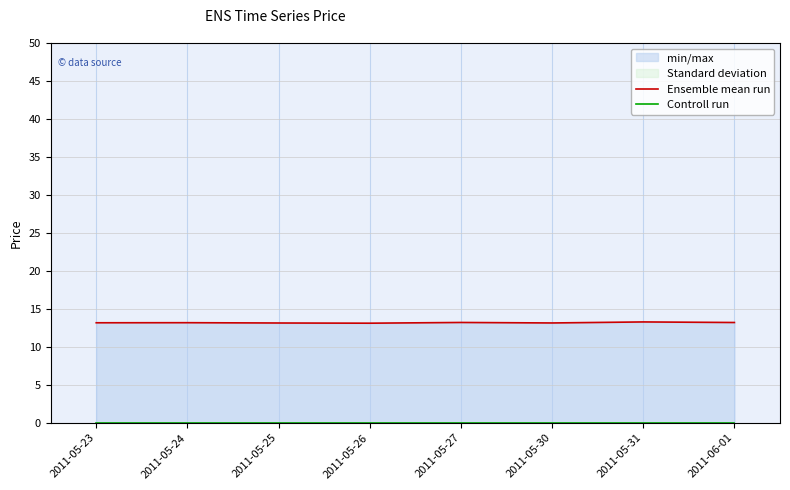

True or false: Ensemble mean run and Controll run intersect in this chart.

False